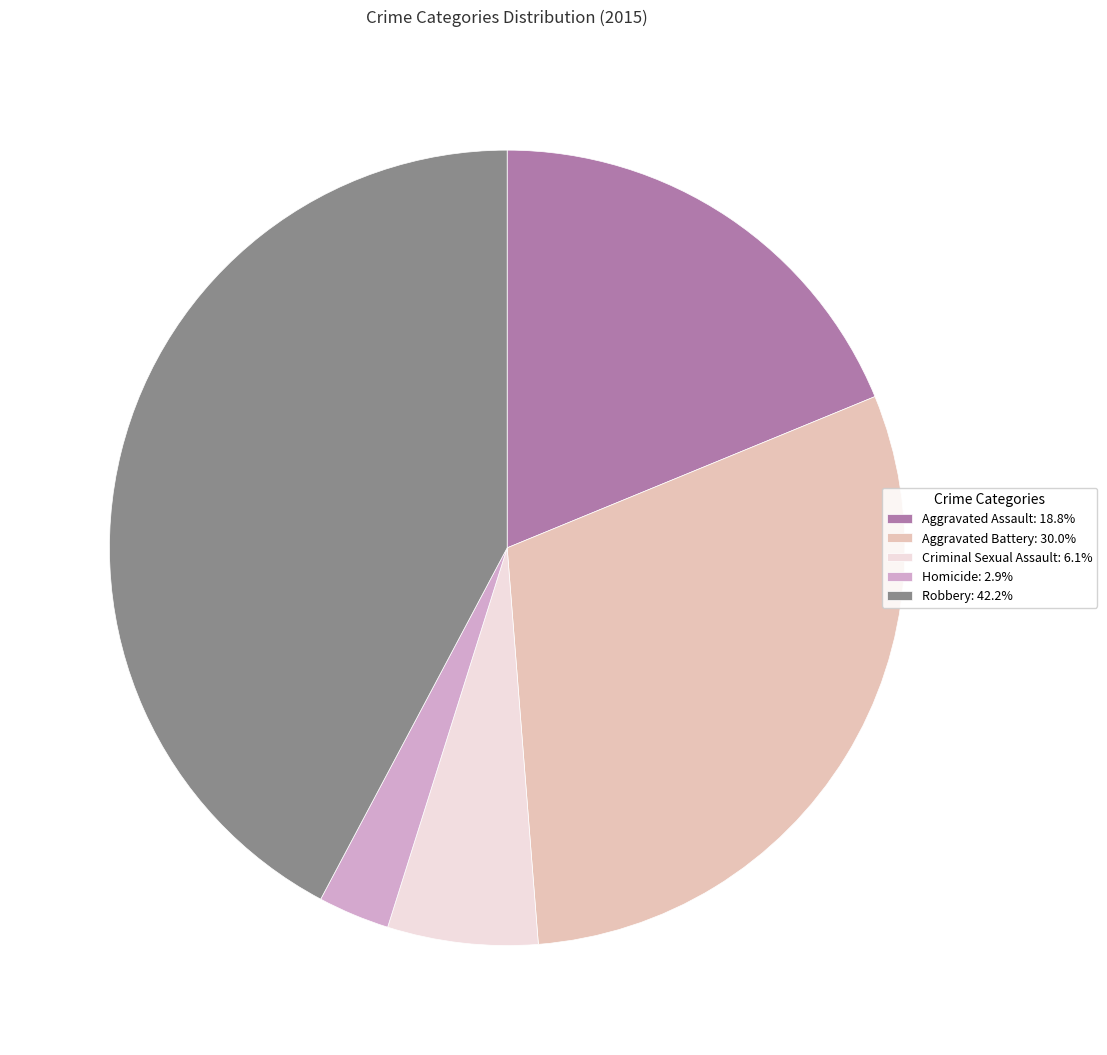

How many segments does this pie chart have?

5